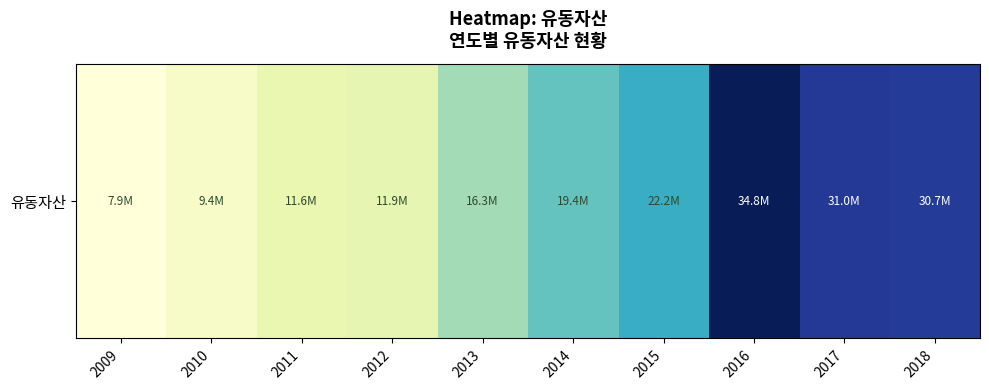

At which category does the chart reach its peak across all series?

2016